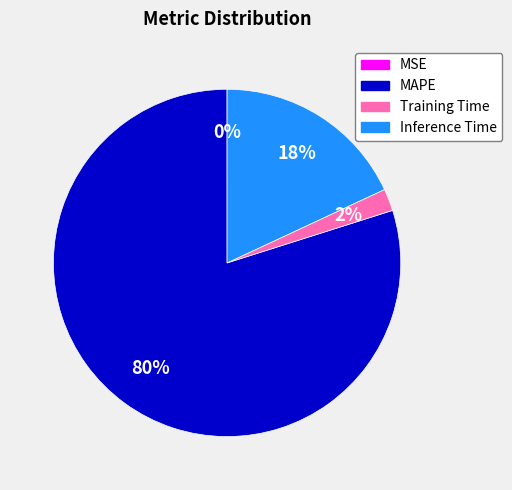

To the nearest percent, what is the combined percentage of Training Time and MAPE?

82%